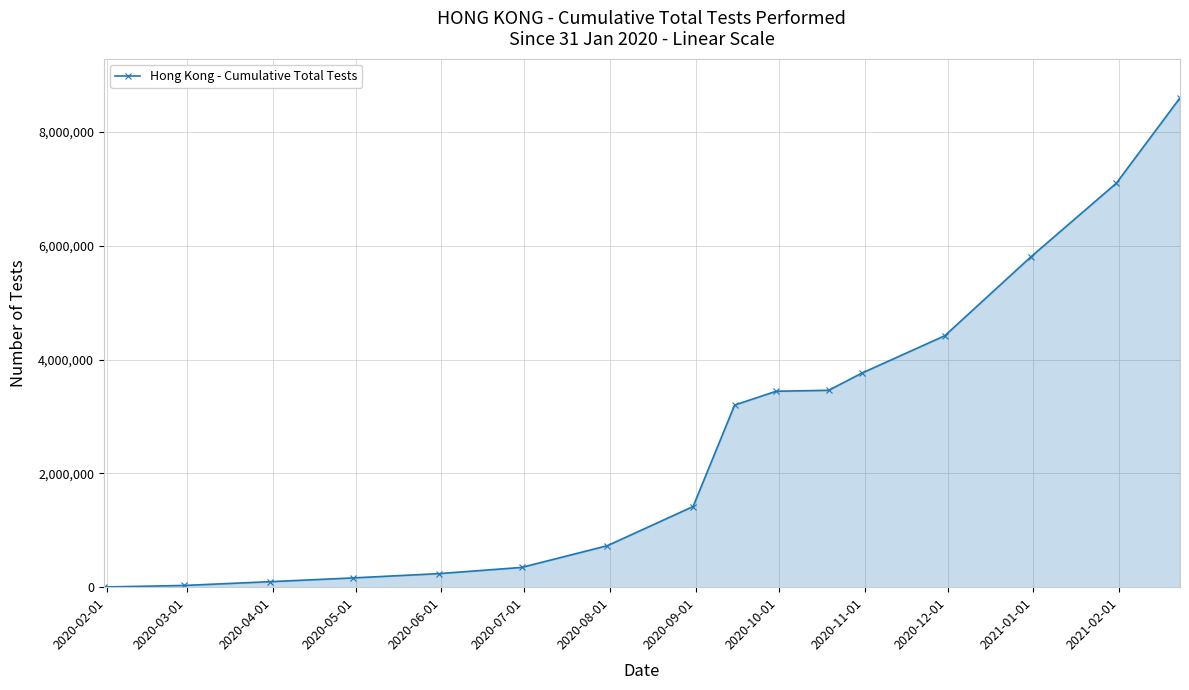

What is the sum of all values?

42824890